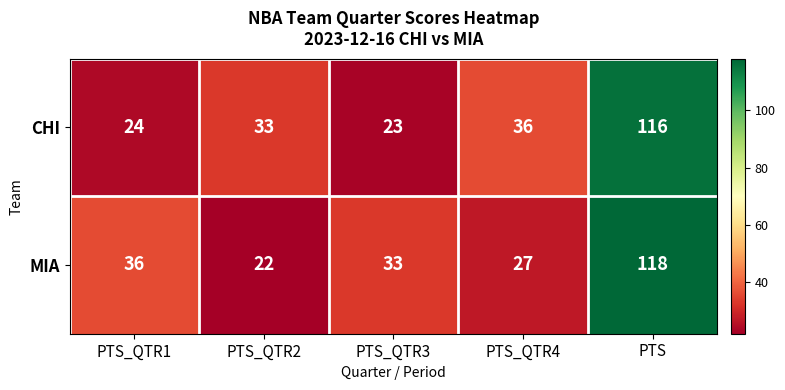

Reading right to left, transcribe all the data shown in this chart.

CHI: 116	36	23	33	24
MIA: 118	27	33	22	36